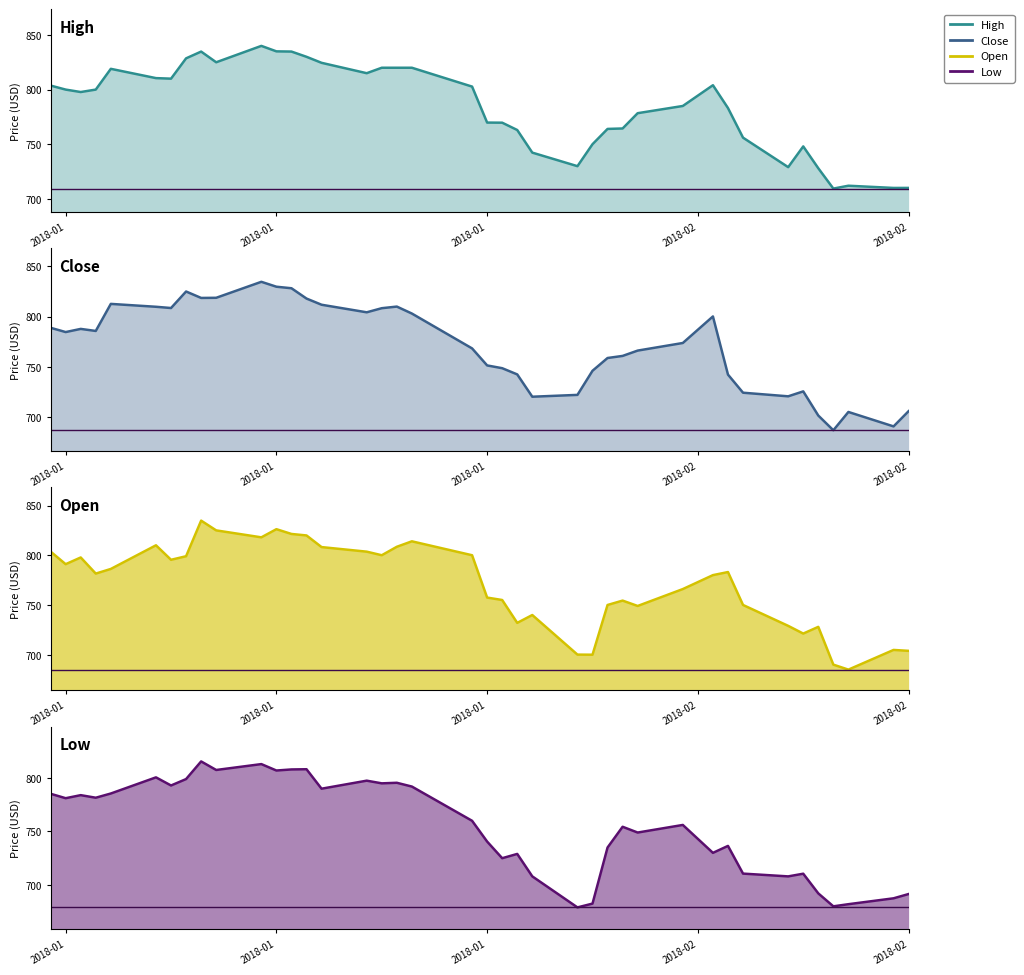

True or false: High has a value of 1081.2 at 2018-01.

False